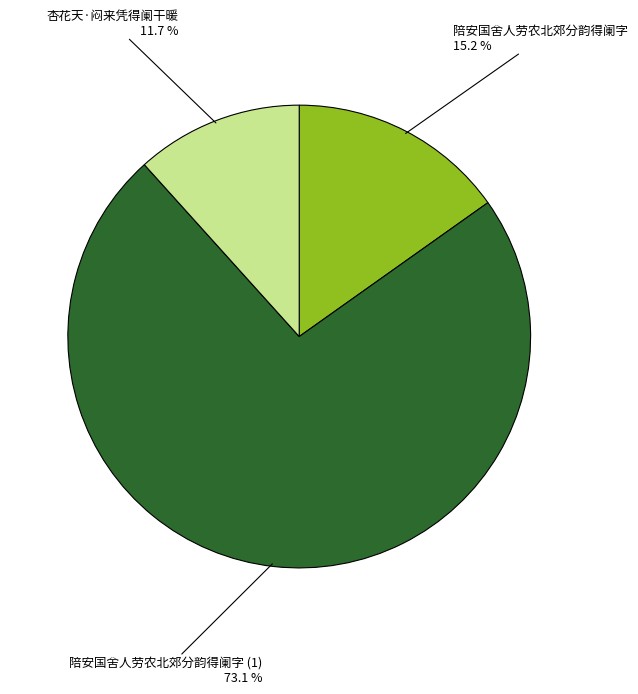

Does any single category account for the majority?

Yes